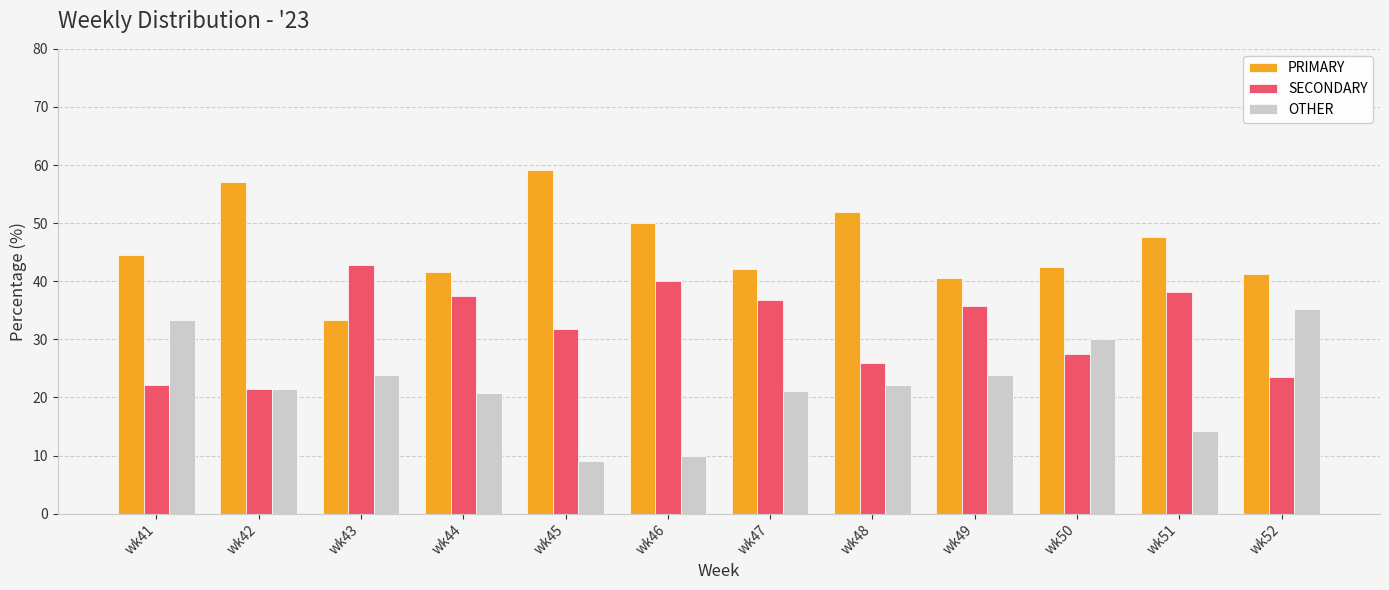

What is the total value across all series at wk46?

100.0